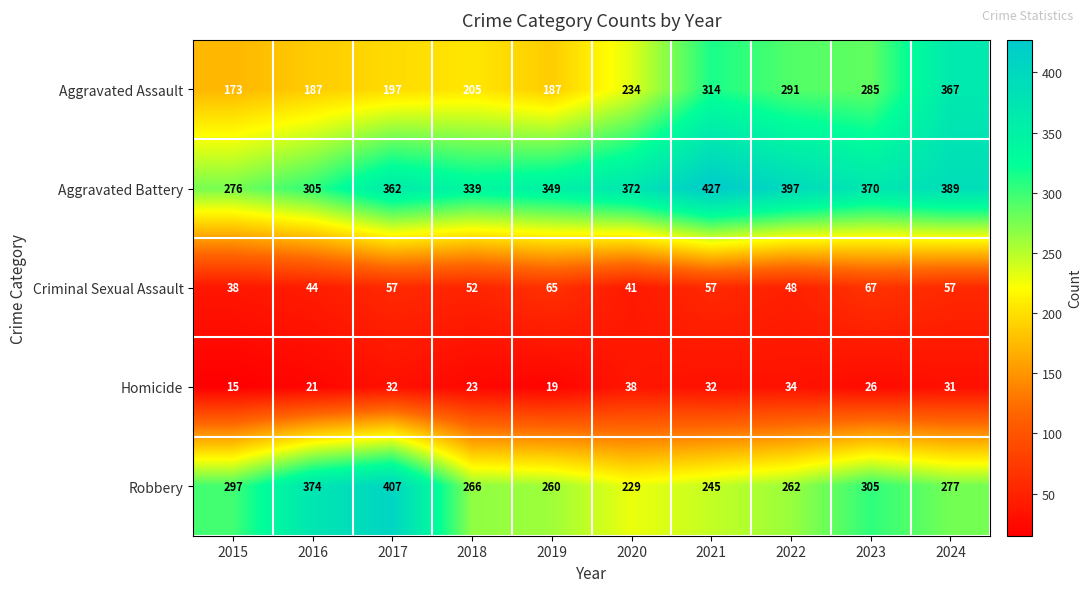

Which series has the largest range (max minus min)?

Aggravated Assault